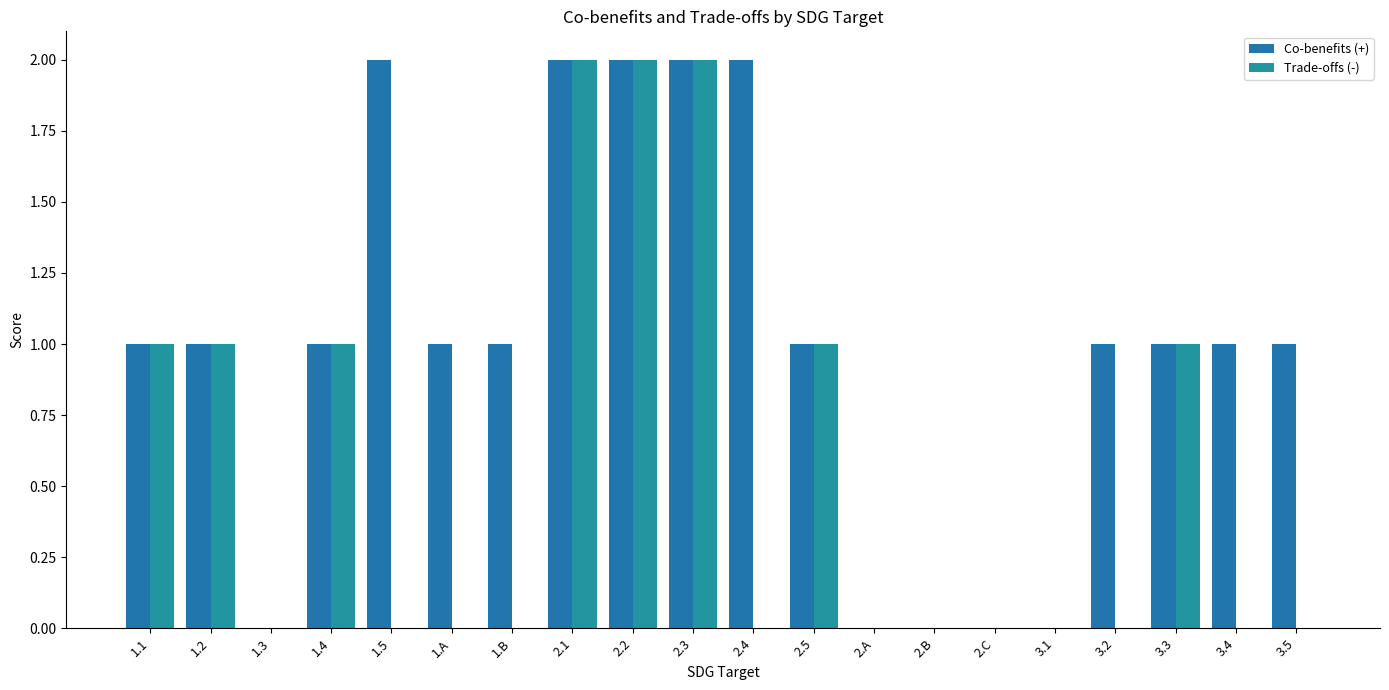

Where is Co-benefits (+) nearest to the value 1?

1.1